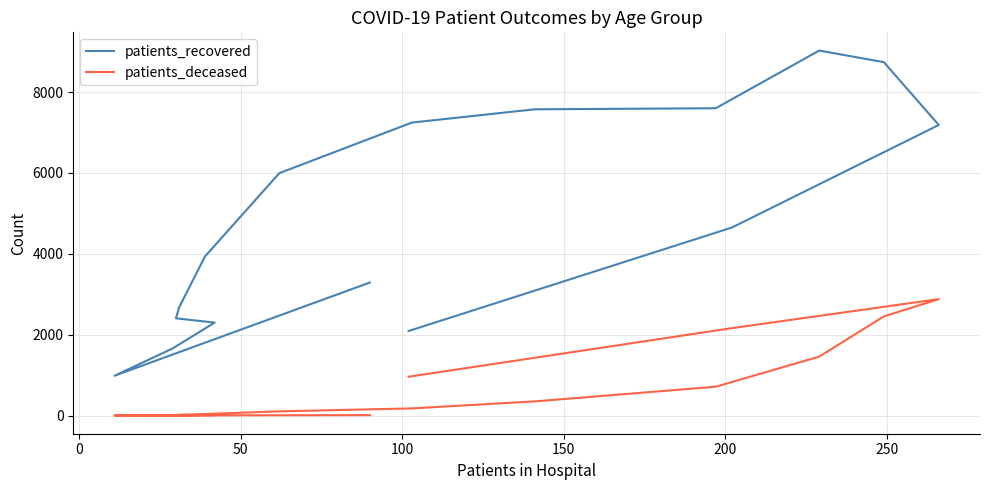

Reading left to right, what are all the values shown in this chart?

patients_recovered: 3290	985	1661	2300	2405	2677	3935	5995	7245	7573	7599	9025	8739	7185	4650	2092
patients_deceased: 12	3	3	13	13	21	39	105	178	351	714	1458	2452	2880	2162	961